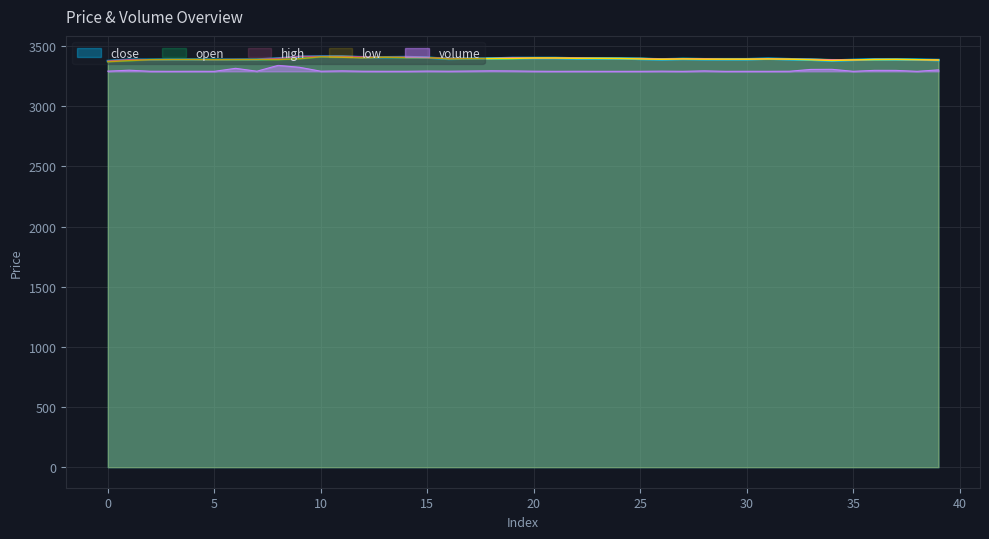

At 18, list the series in order from smallest to largest.

volume, open, low, close, high